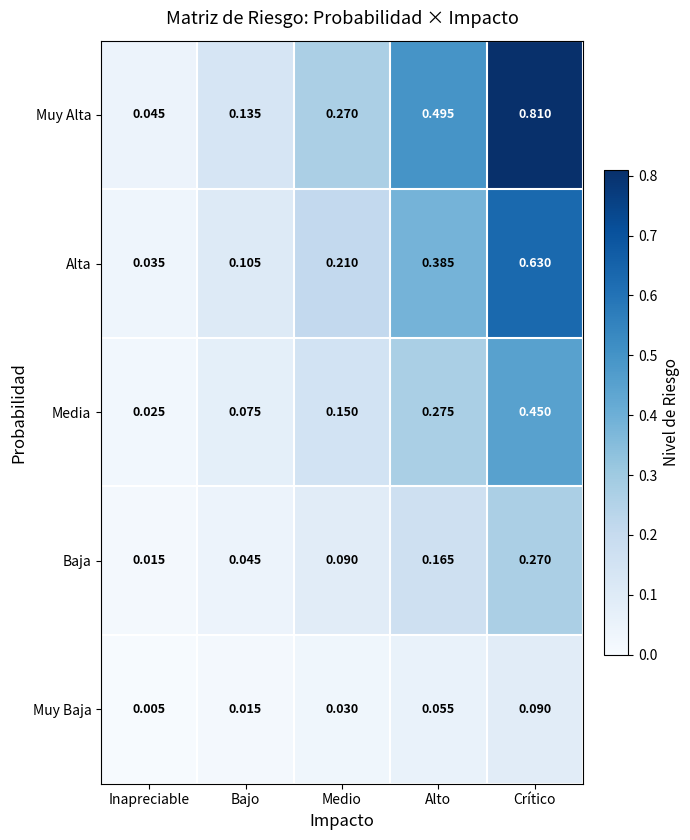

Which category has the highest value across all series?

Crítico